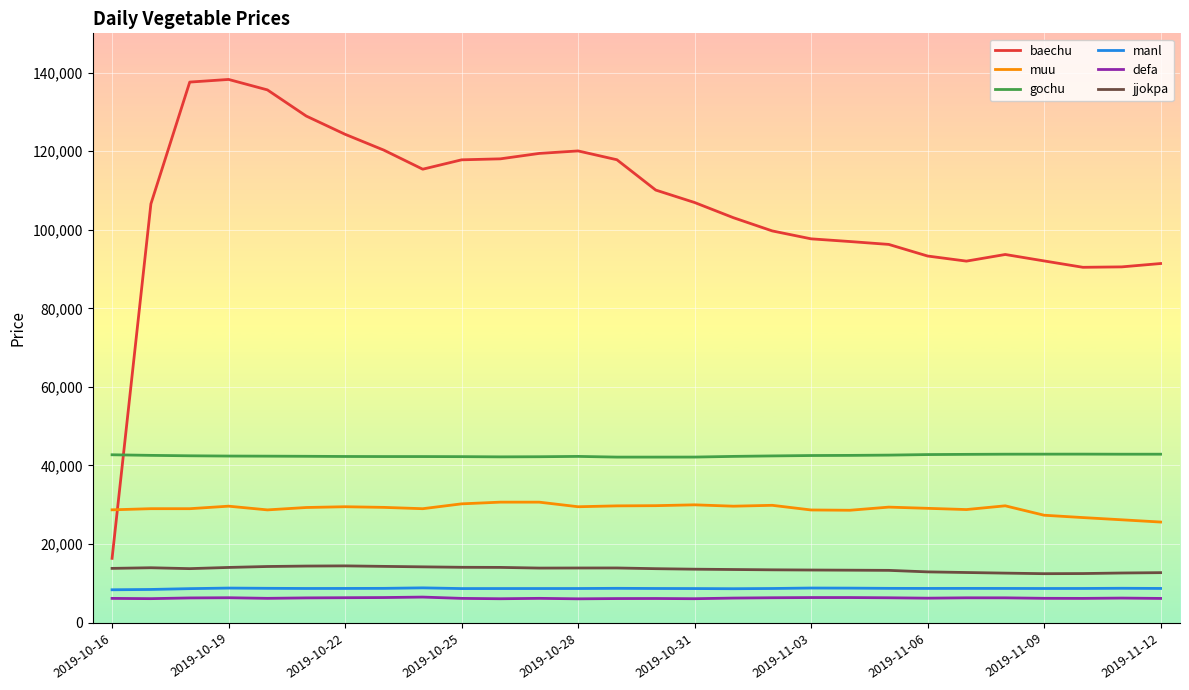

Which series has the largest range (max minus min)?

baechu